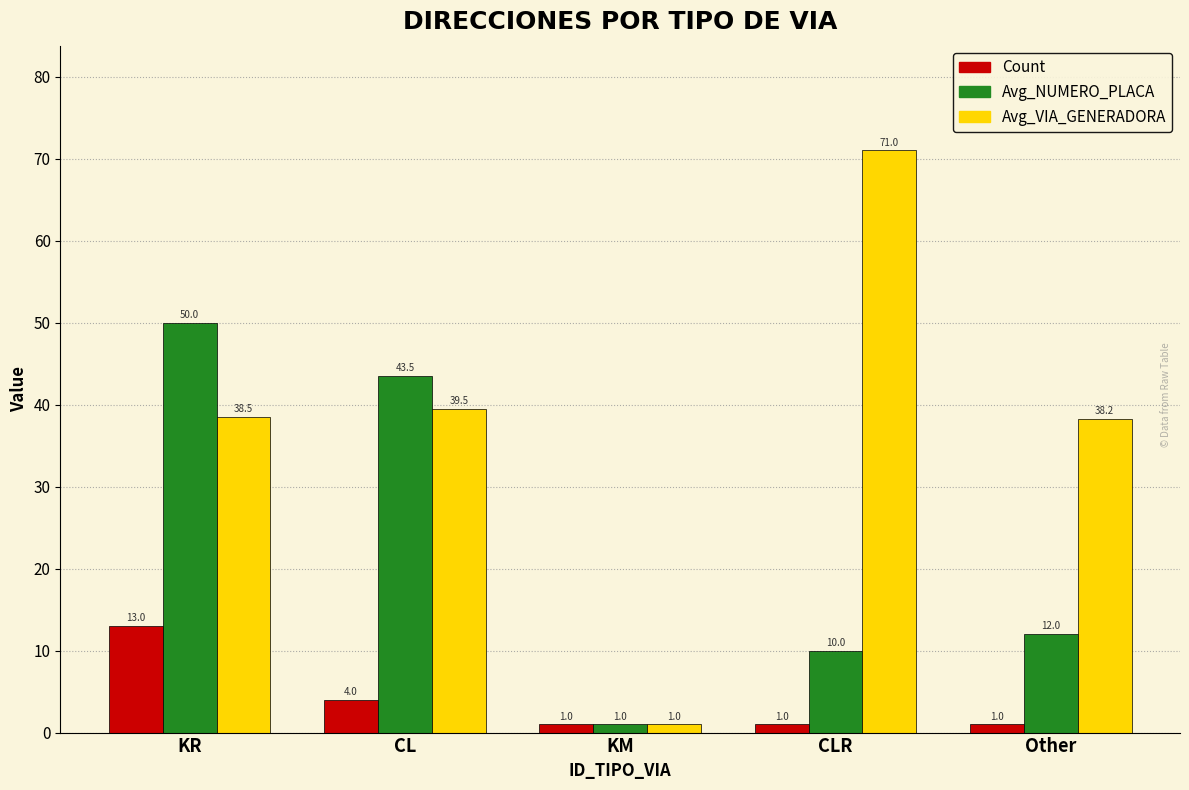

What is the greatest value displayed?

71.0